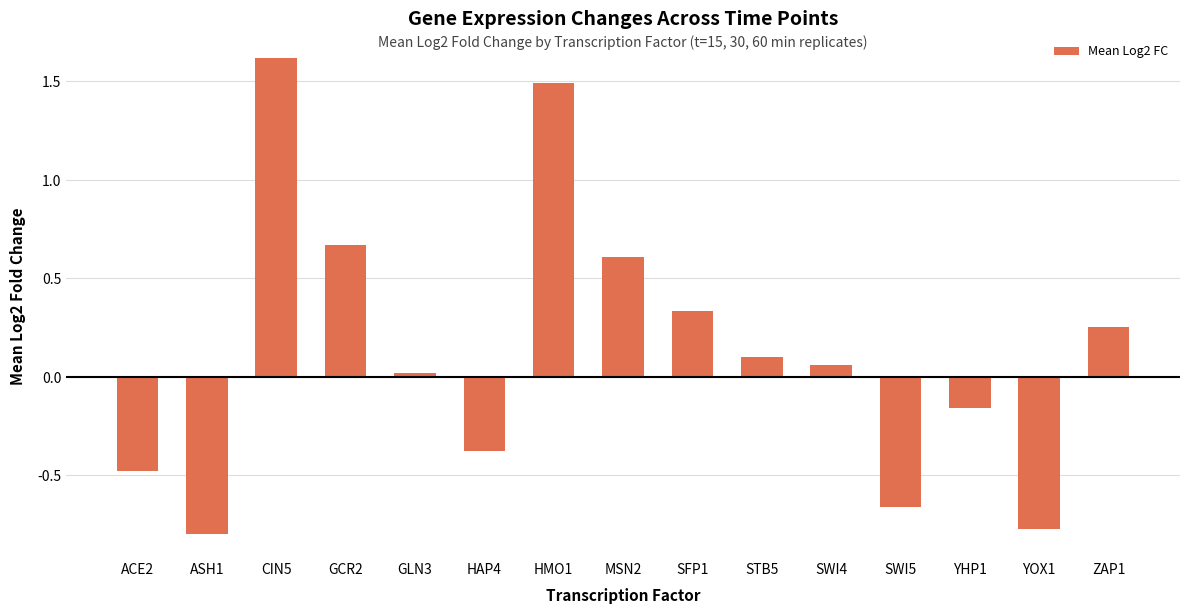

The chart shows a value of -0.4 at HAP4. True or false?

True